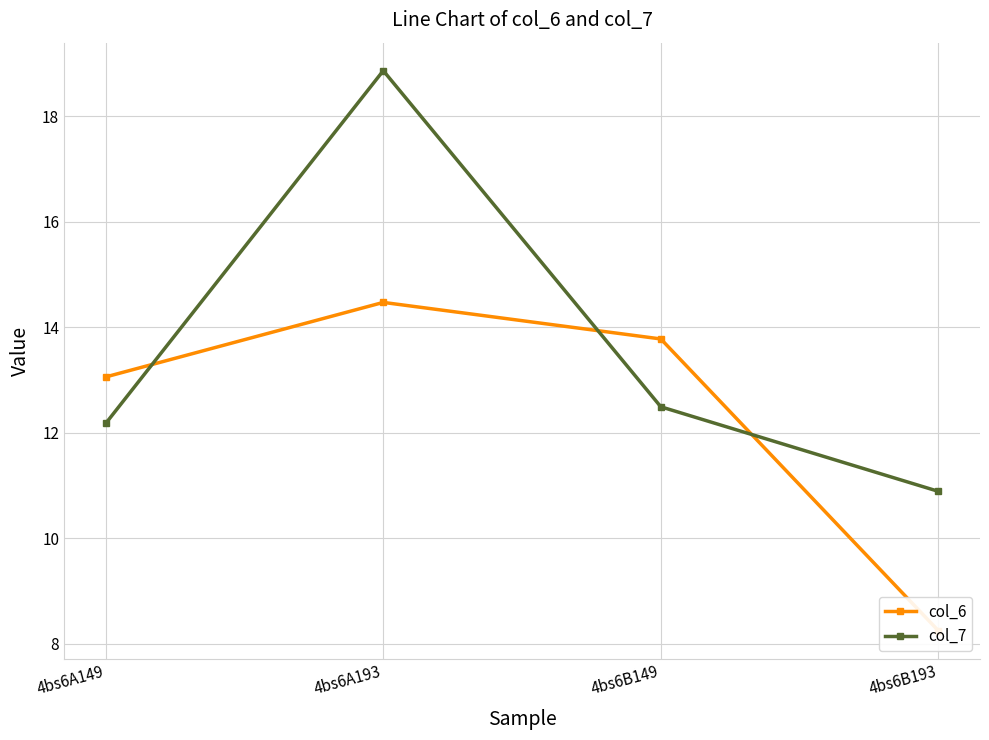

Which category has the lowest value across all series?

4bs6B193